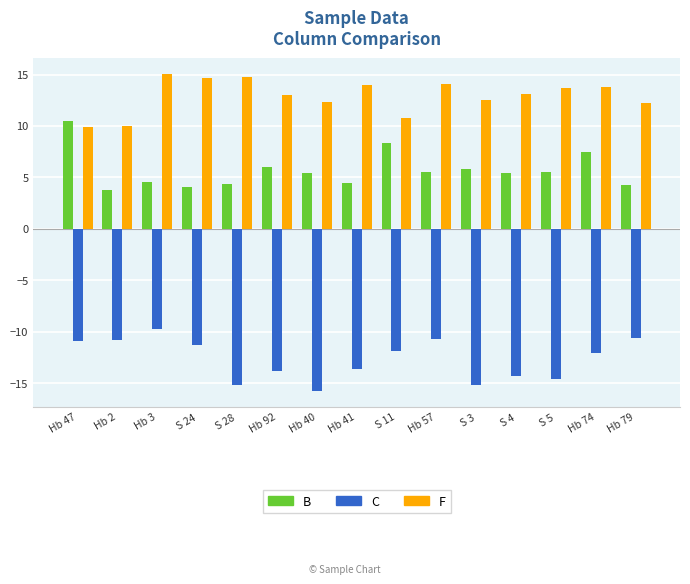

What position from the left is S 5?

13